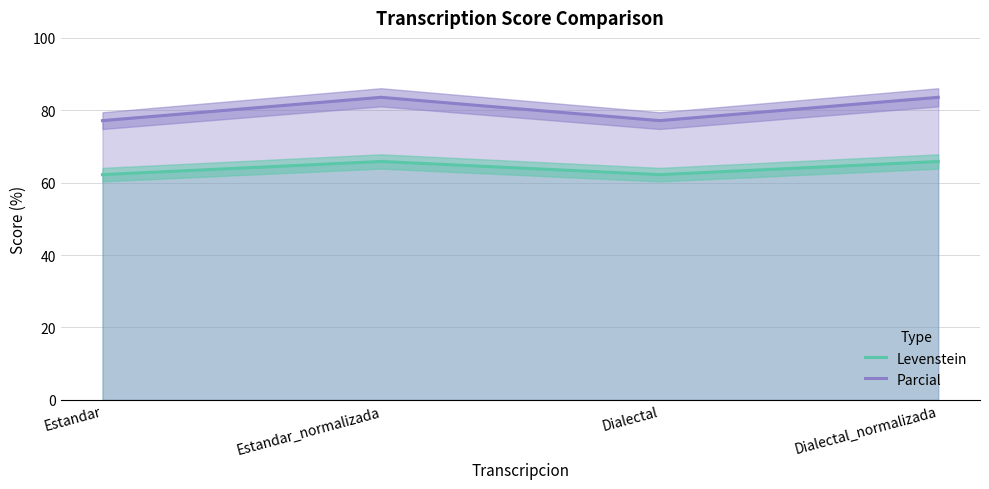

Is it true that Levenstein equals 65.9 at Dialectal_normalizada?

True